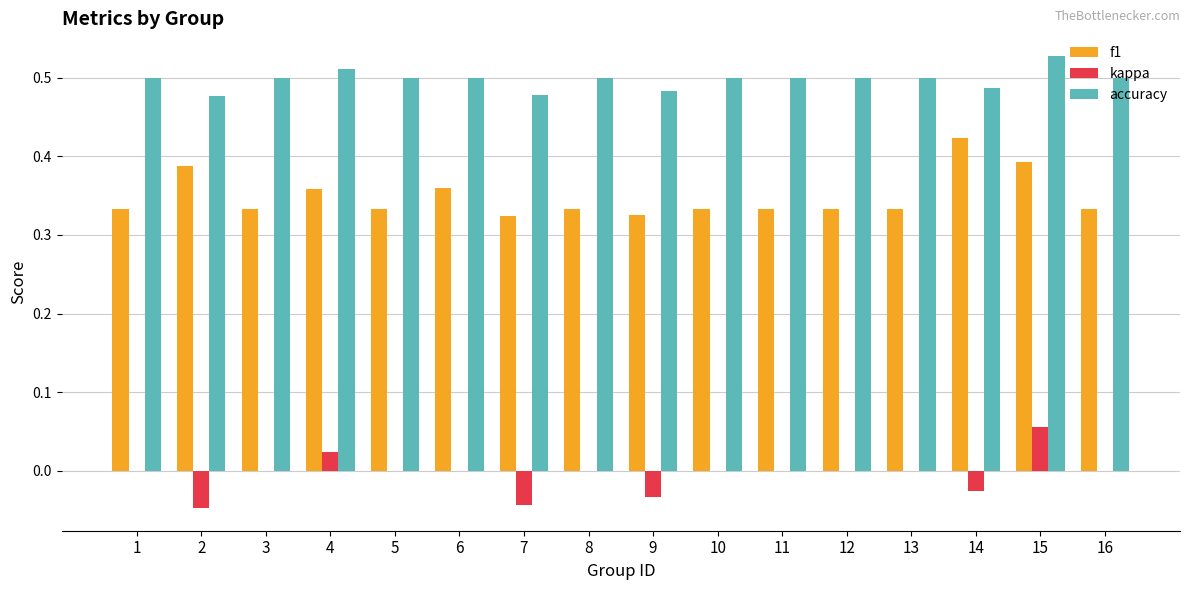

Which category has the highest value in the f1 series?

14